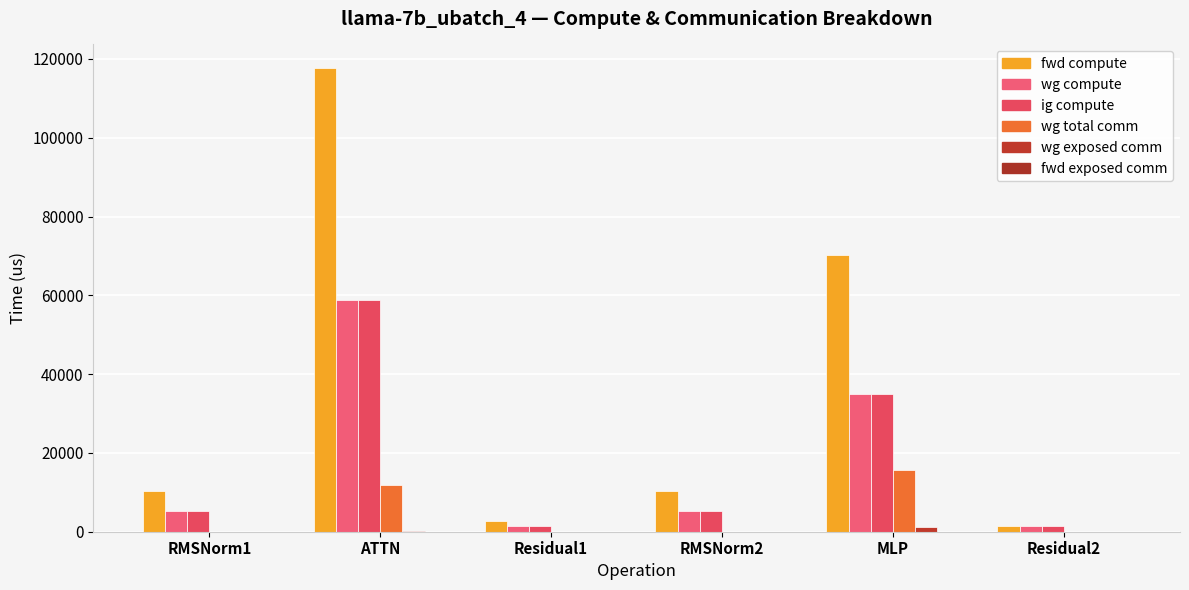

Which category has the highest value across all series?

ATTN